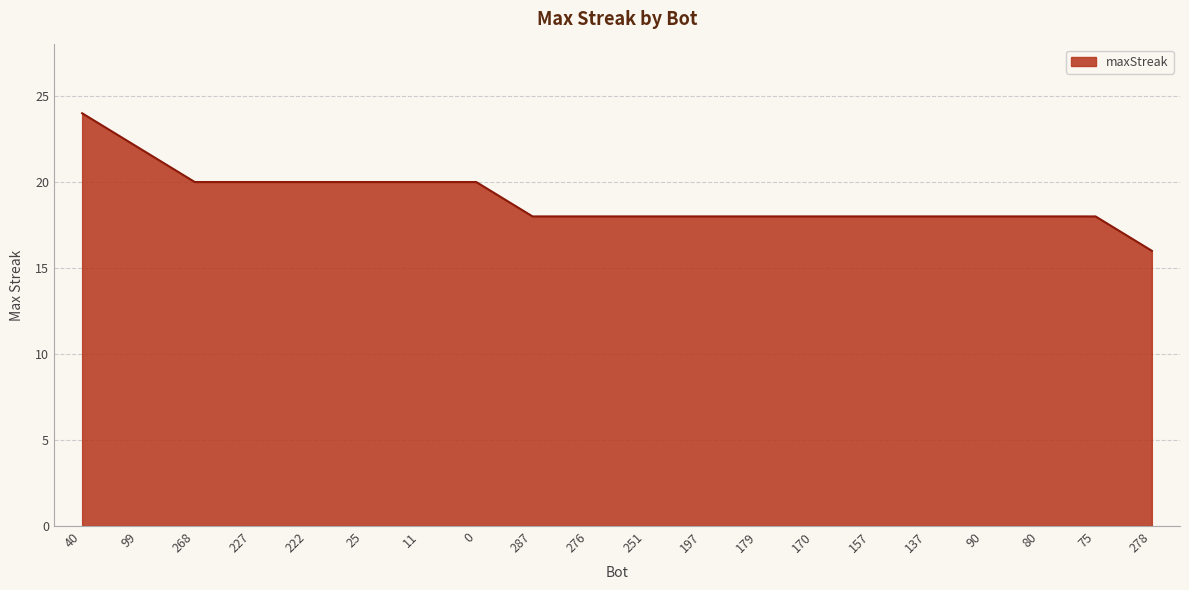

What is the average value?

19